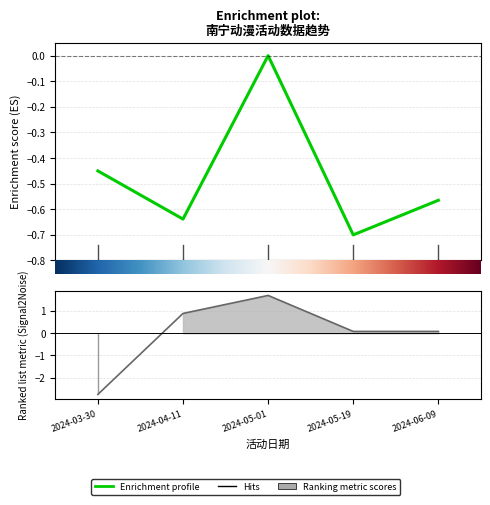

How many categories are shown in the chart?

5